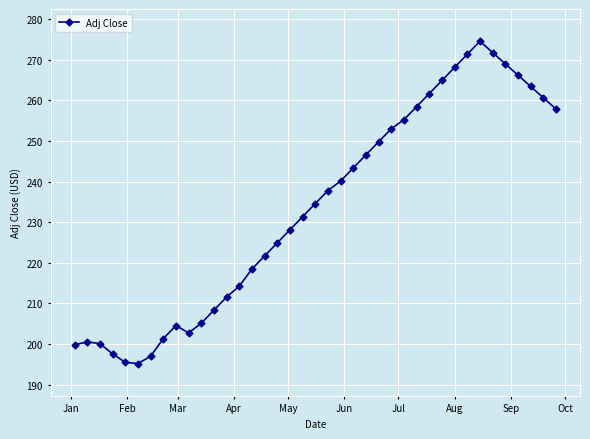

How many values are below 234?

19